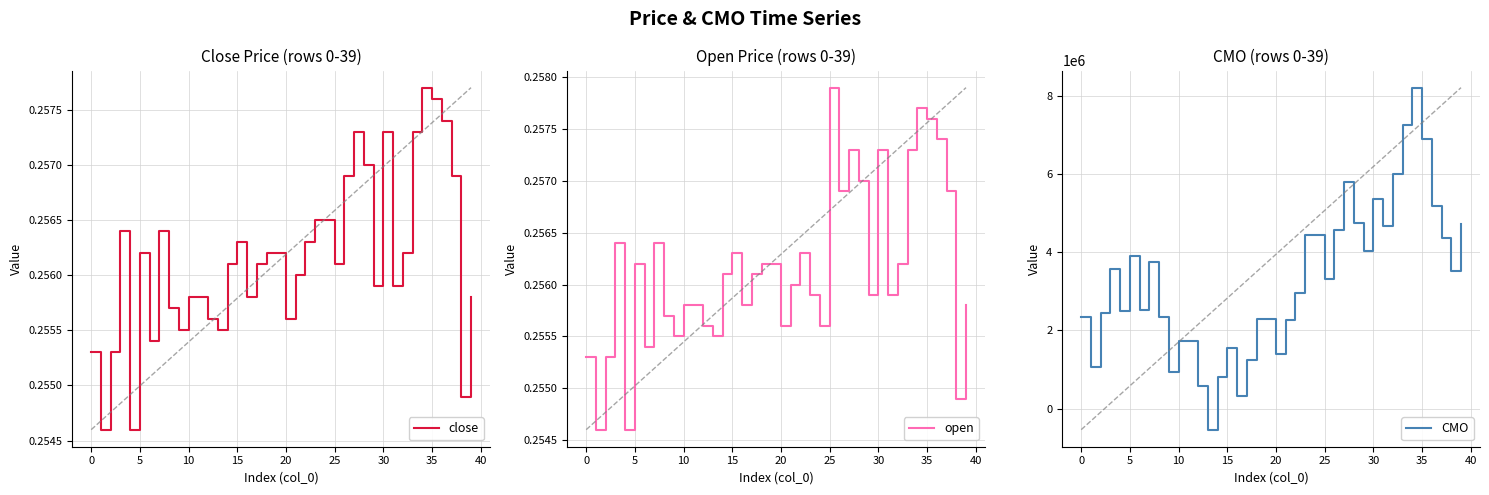

What is the lowest value of the CMO series?

-539766.9